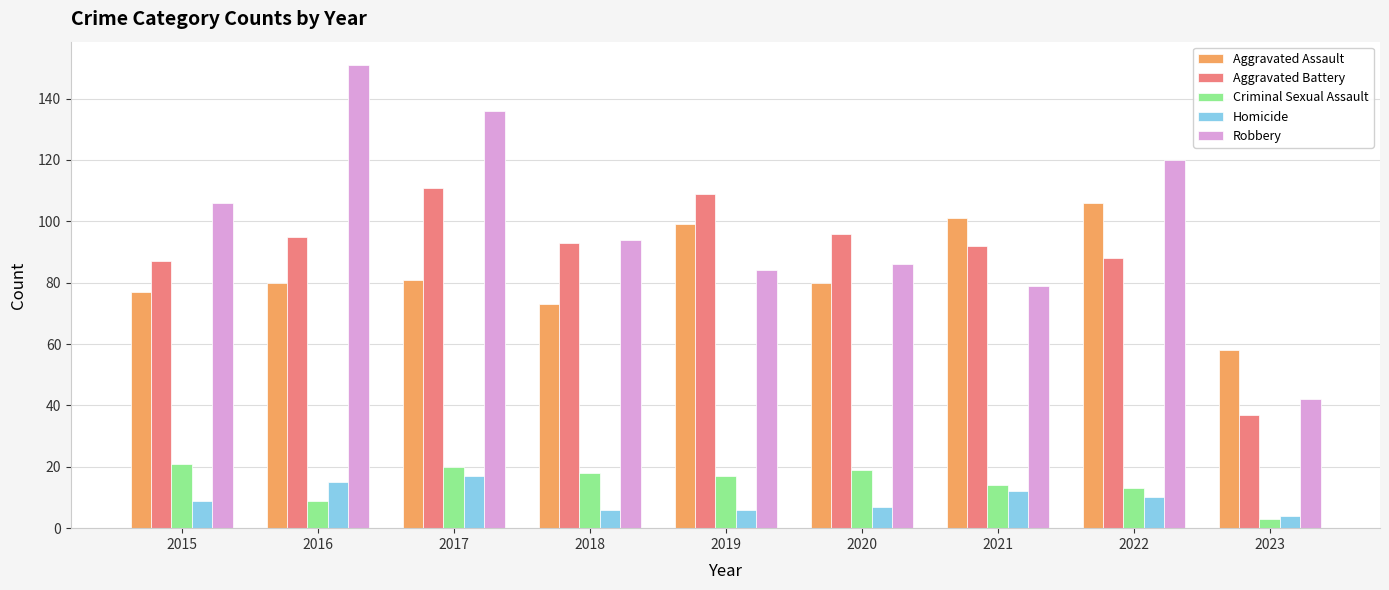

The value of Homicide at 2018 is 6. True or false?

True